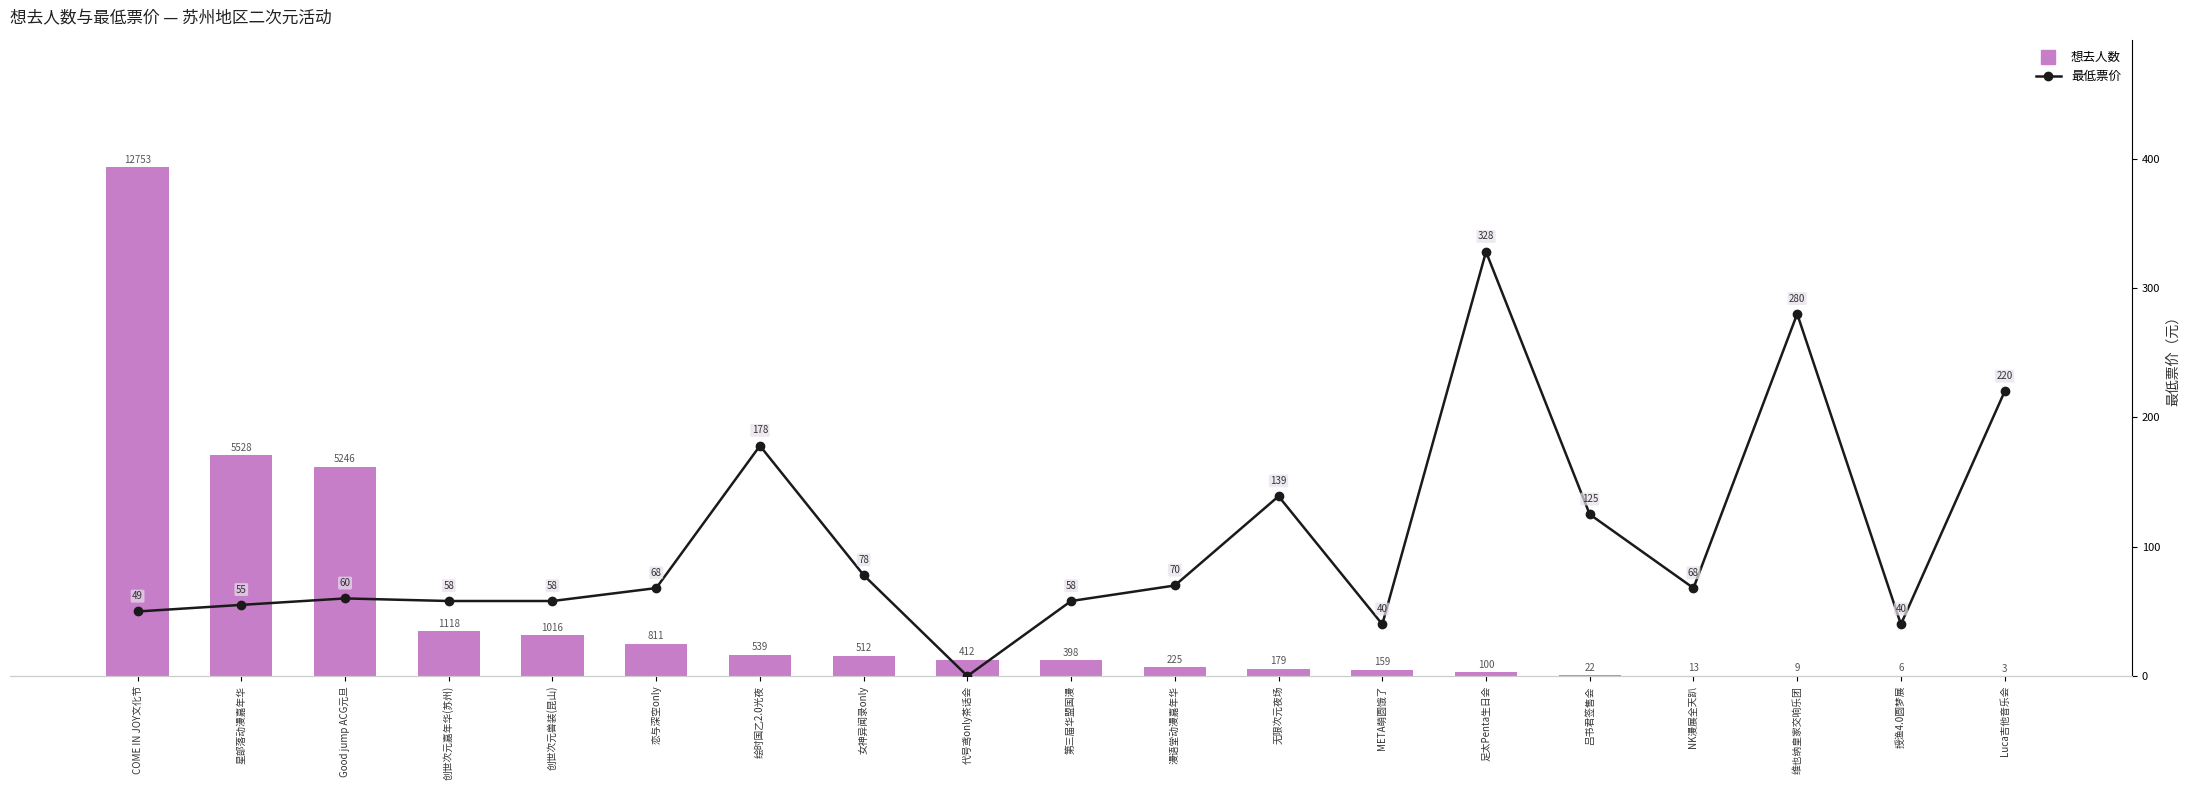

What is the spread (max minus min) of values at 吕书君签售会?

103.0